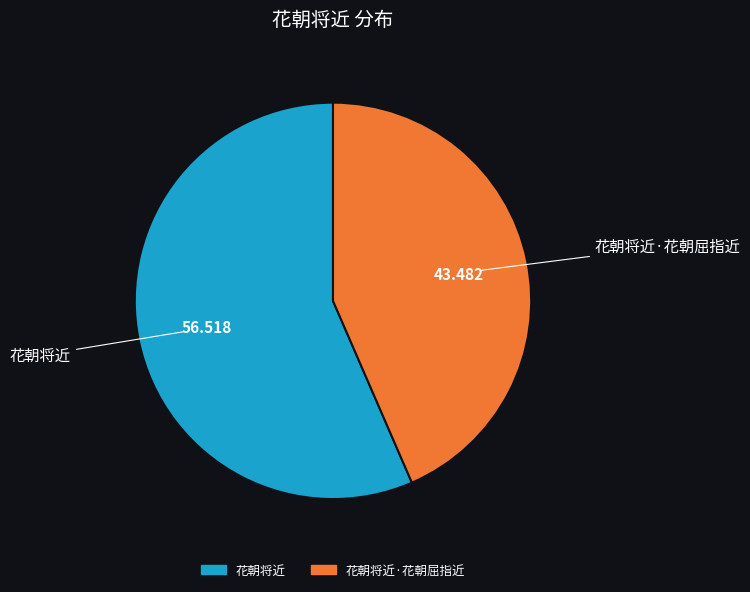

Is there a majority slice in this chart?

Yes